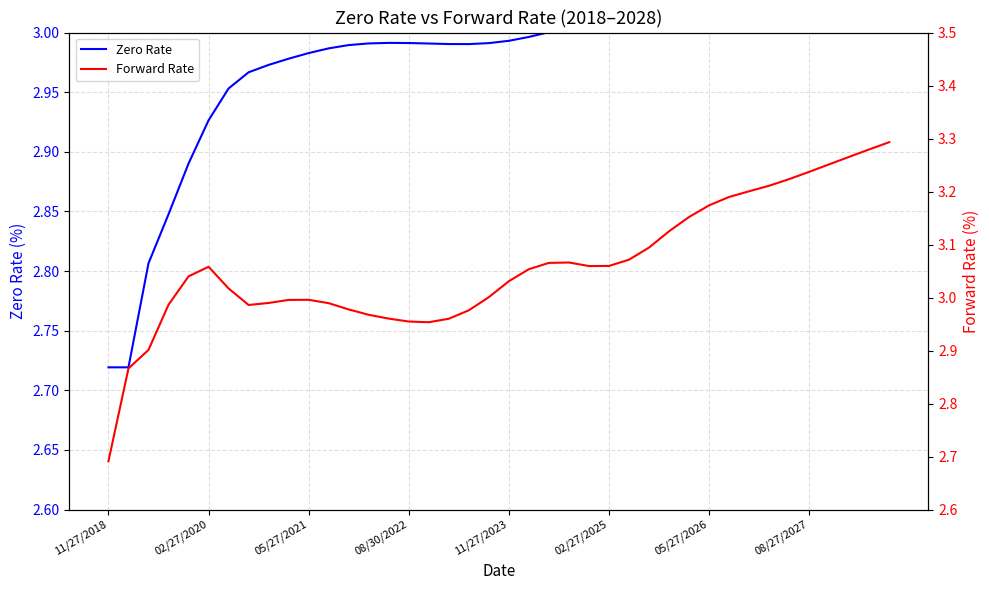

How many lines are shown in the chart?

2